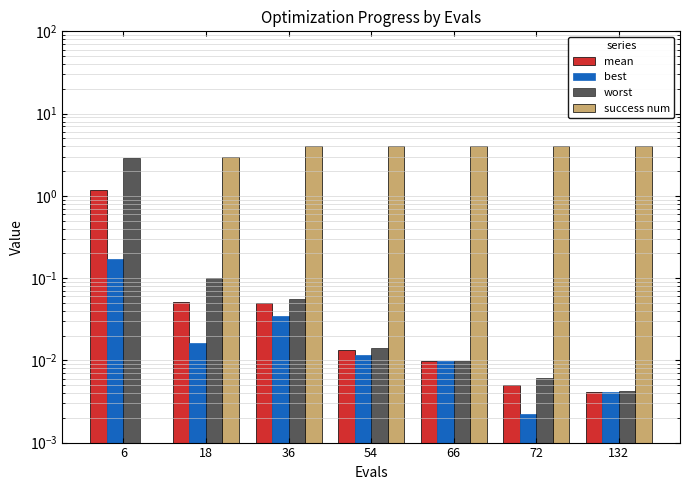

What is the difference between the best values at 6 and 54?

0.2